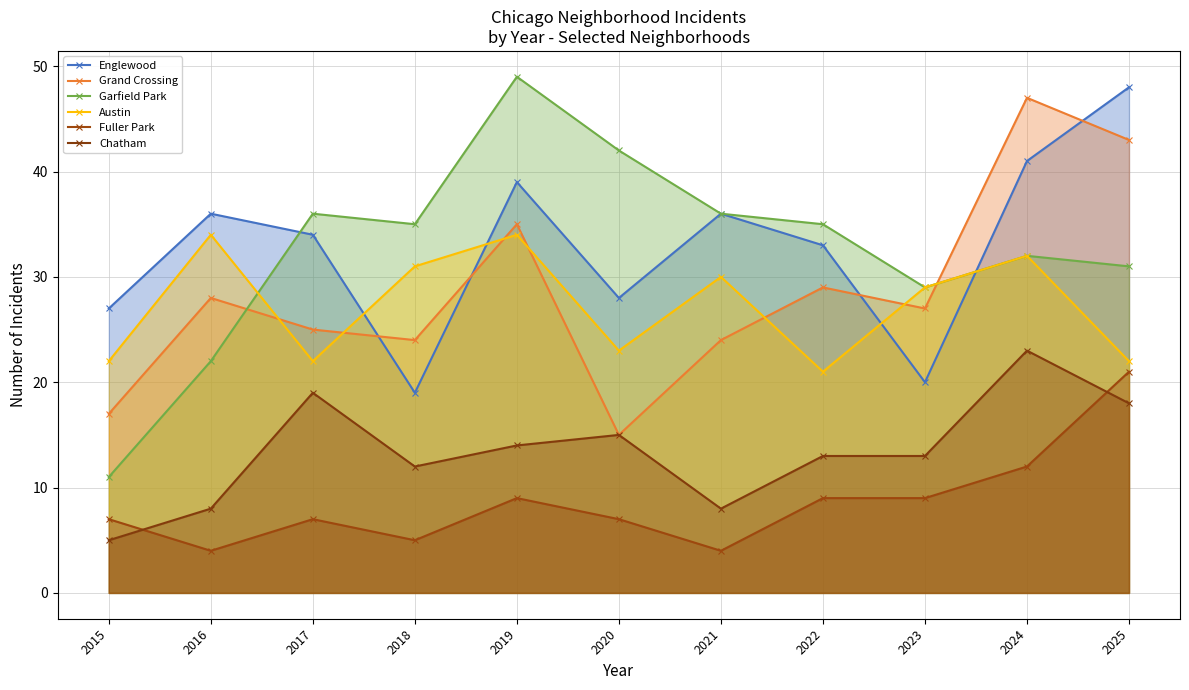

Where is the first local maximum for Chatham?

2017